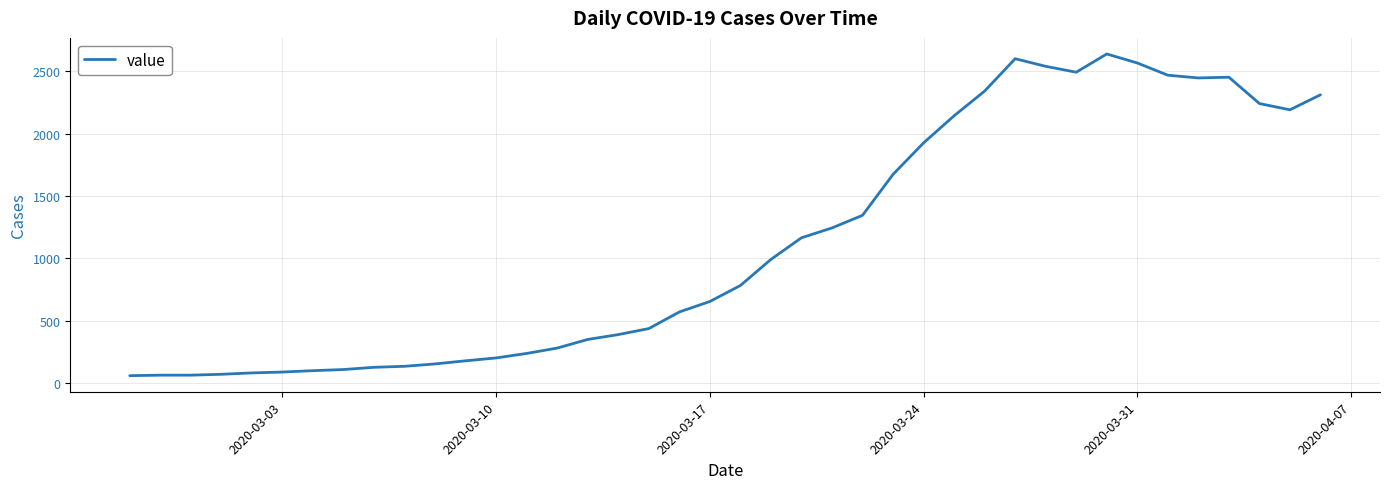

What is the difference between the maximum and second lowest values?

2572